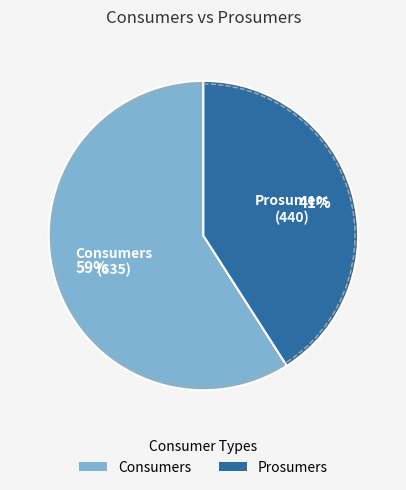

To the nearest percent, what portion does Consumers represent?

59%